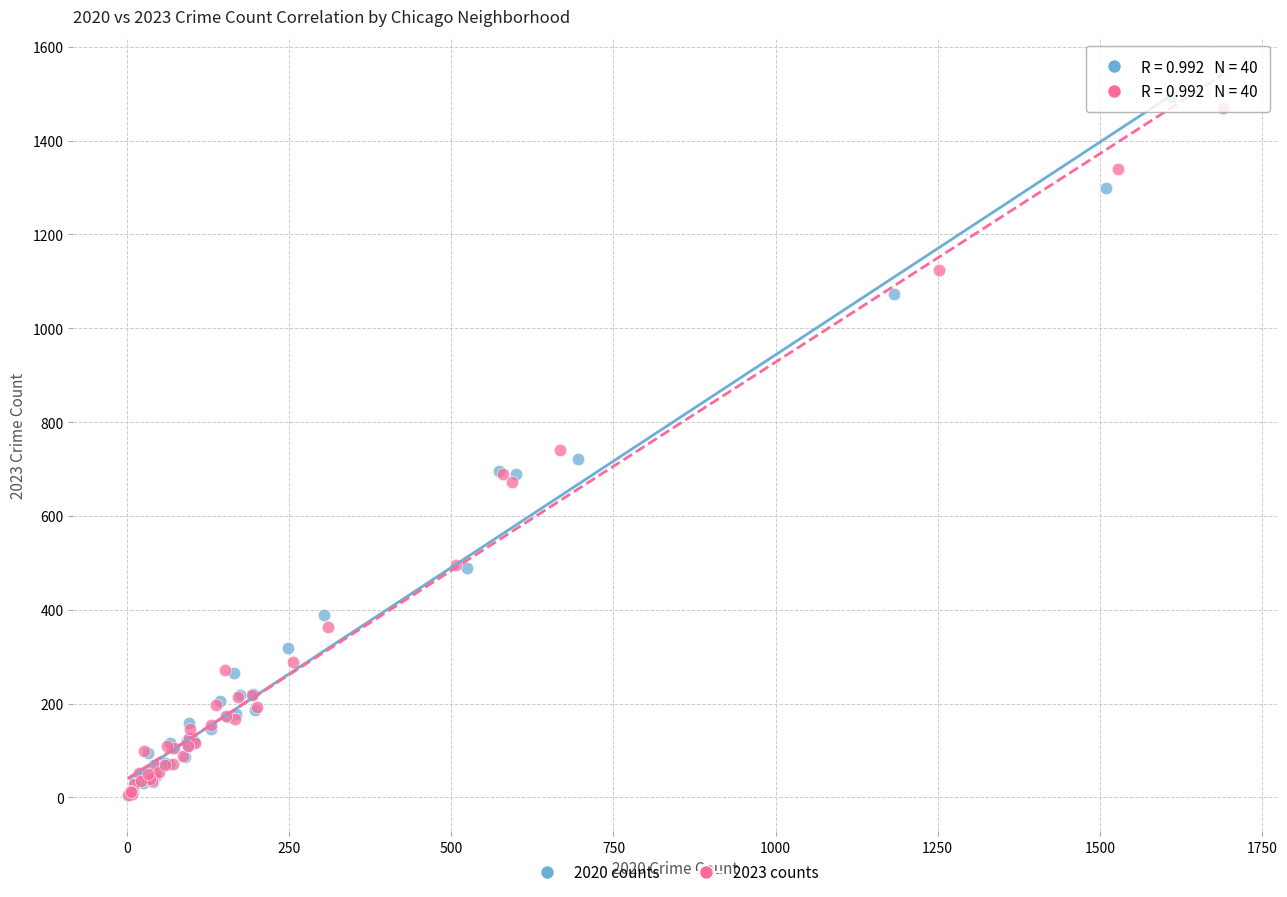

Which series has the widest spread of Y values?

2020 counts